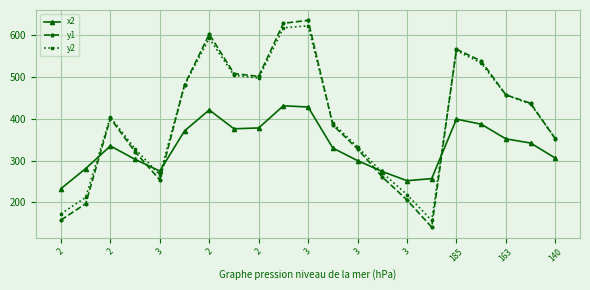

In y1, how many points are higher than both neighbors (excluding endpoints)?

4